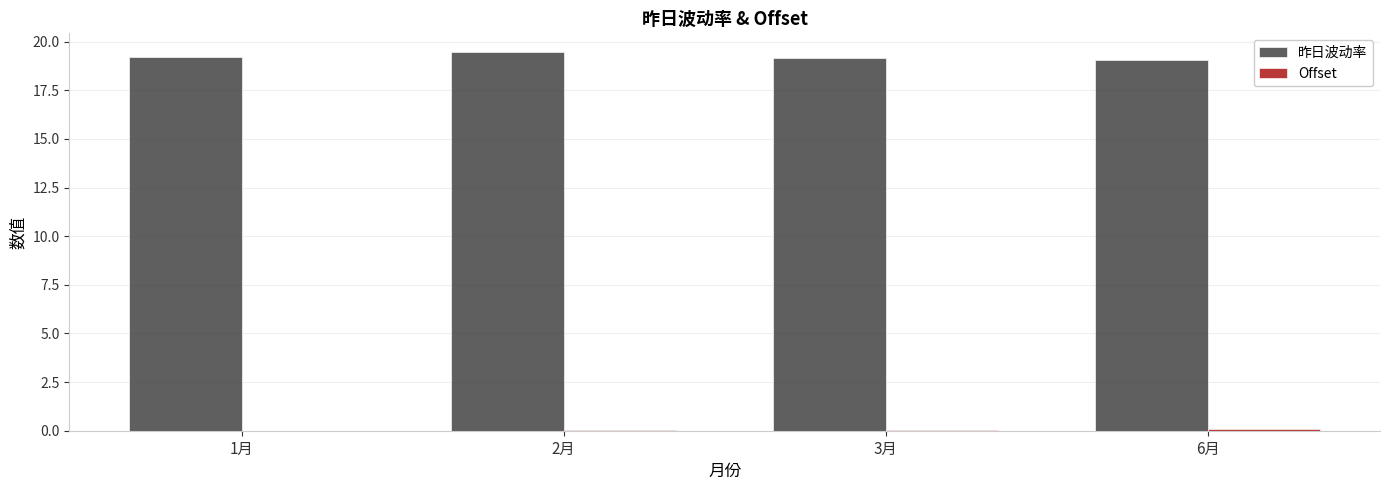

What is the maximum value shown in the chart?

19.5